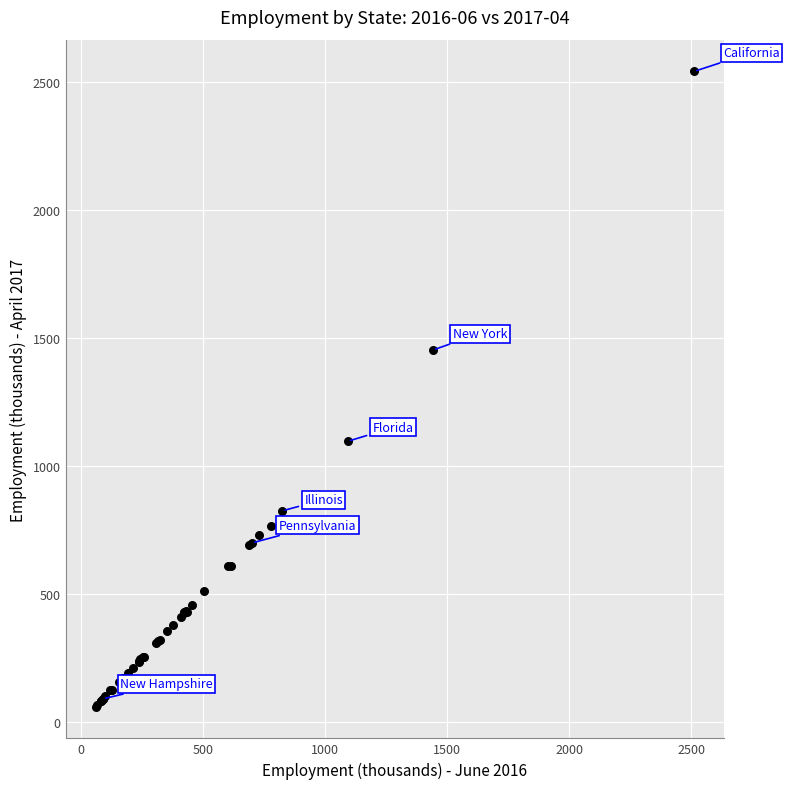

What Y value in the scatter plot is closest to 1301?

1453.9